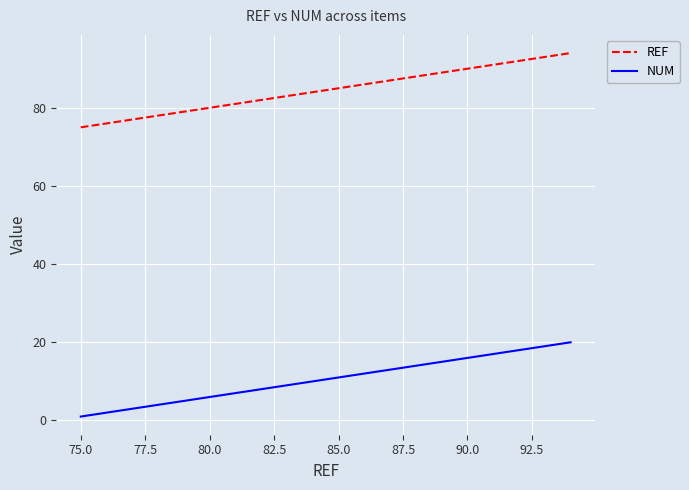

List the series in order of their peak value, highest first.

REF, NUM